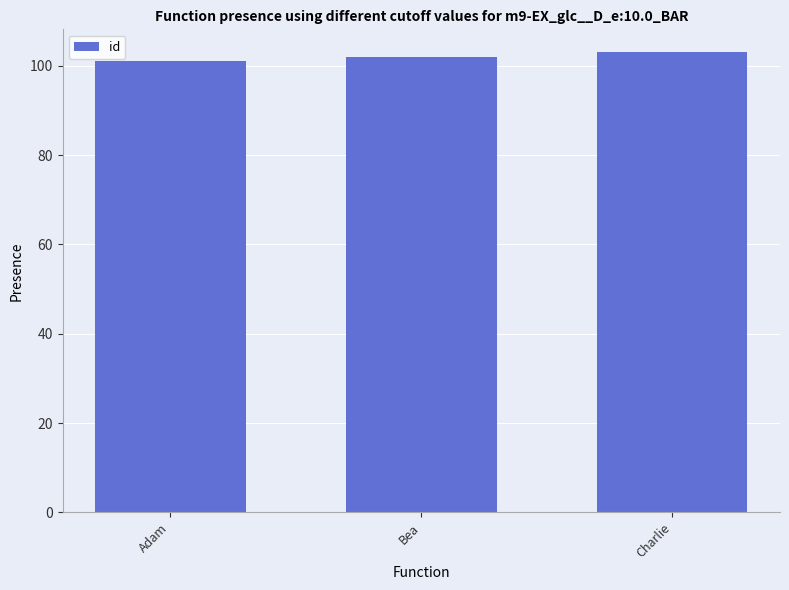

What is the change in value from Adam to Charlie?

+2